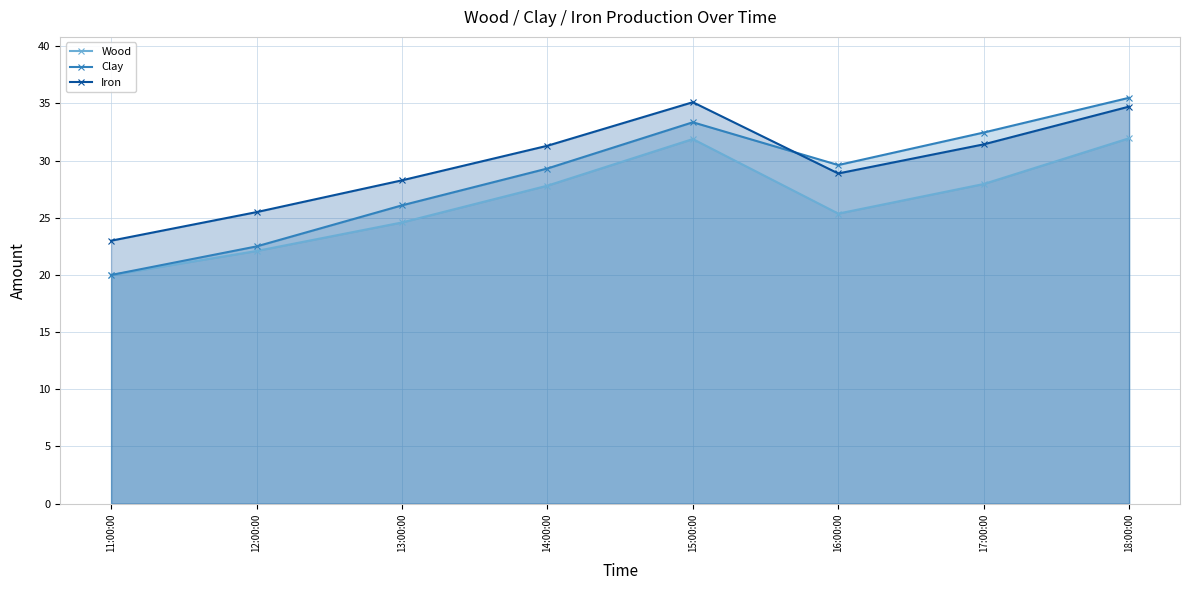

Is it true that Wood equals 42.3 at 15:00:00?

False